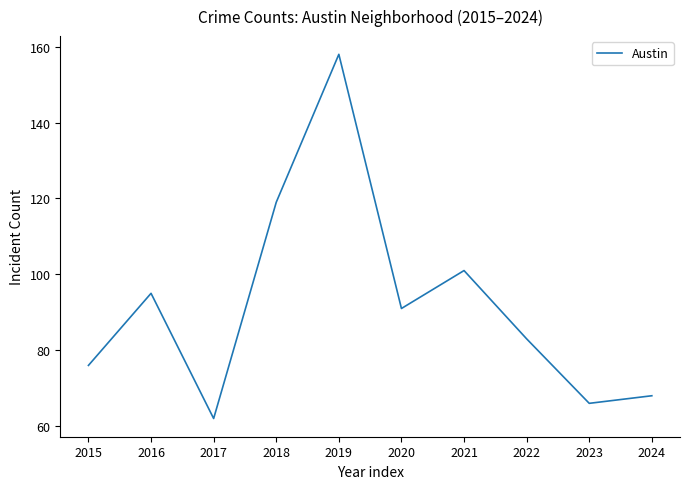

Between 2024 and 2015, which is larger?

2015